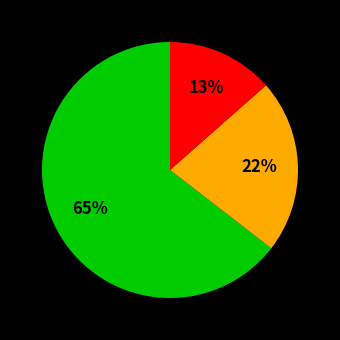

Is there a majority slice in this chart?

Yes